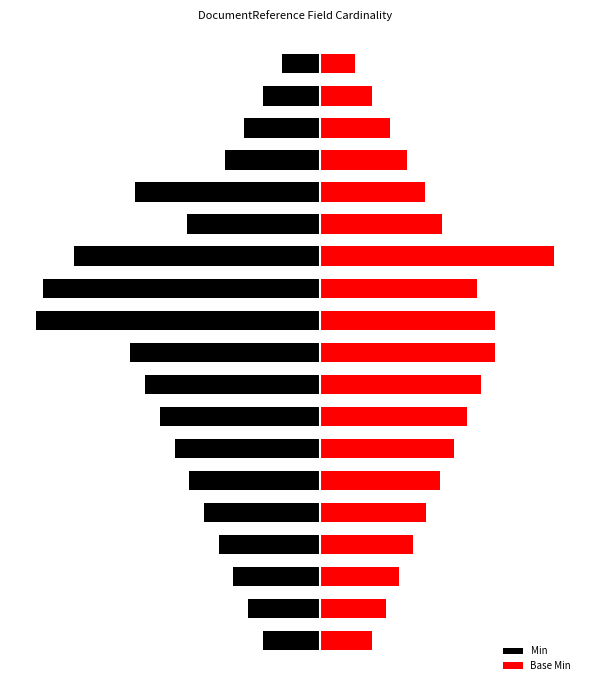

What is the total value across all series at 4?

-0.2